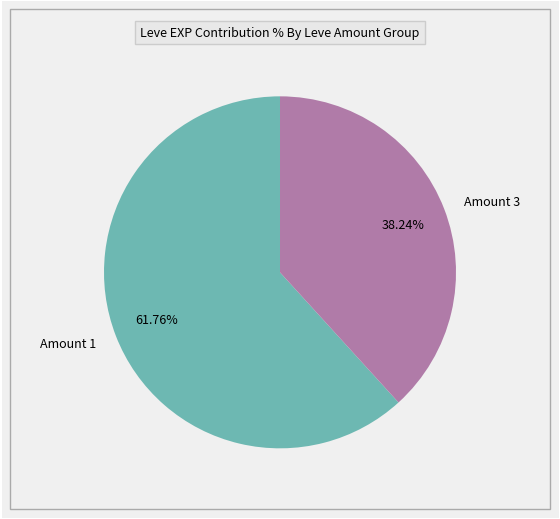

Which has a higher value, Amount 3 or Amount 1?

Amount 1